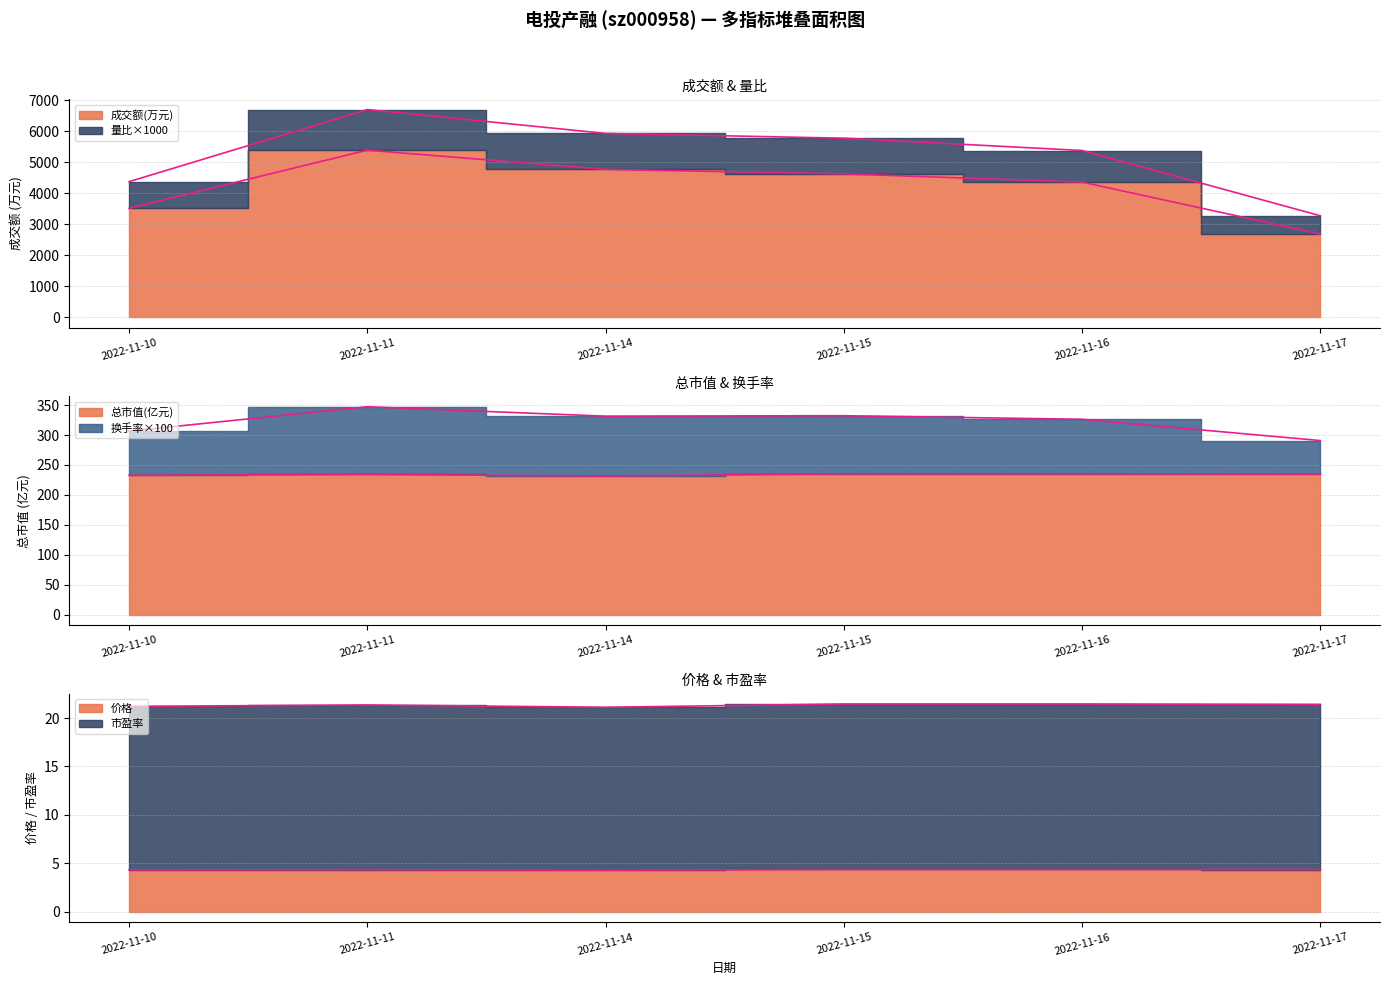

Count the number of categories in the chart.

6